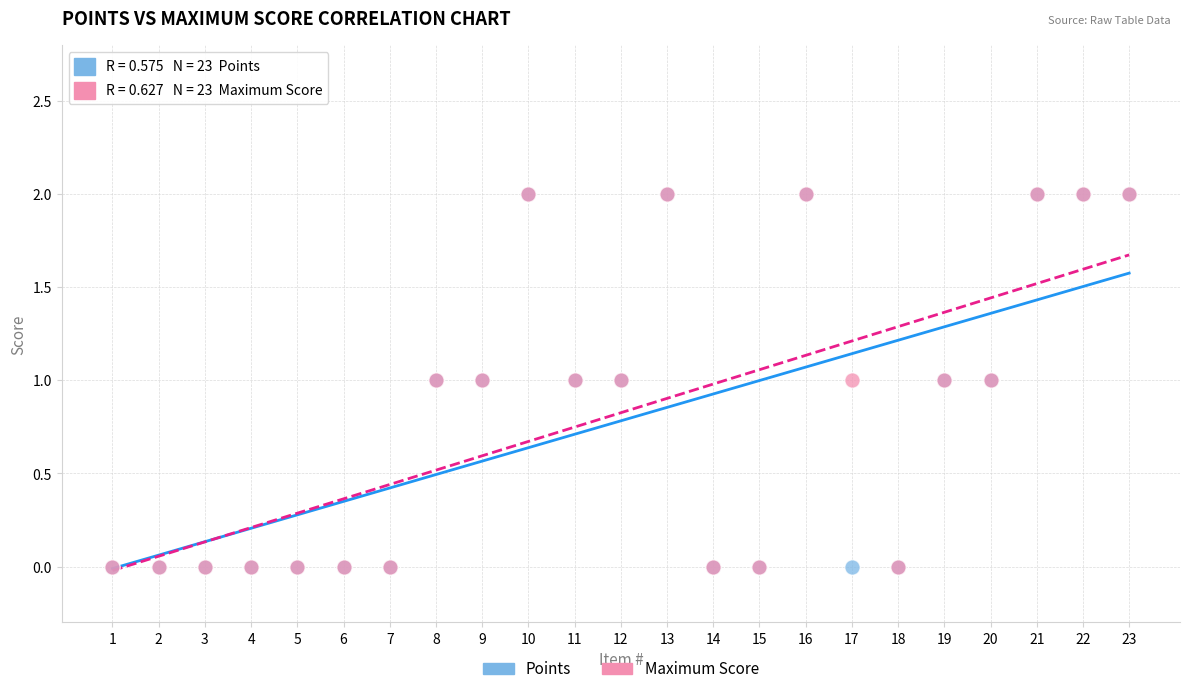

What are all the series names shown in the legend?

Points, Maximum Score